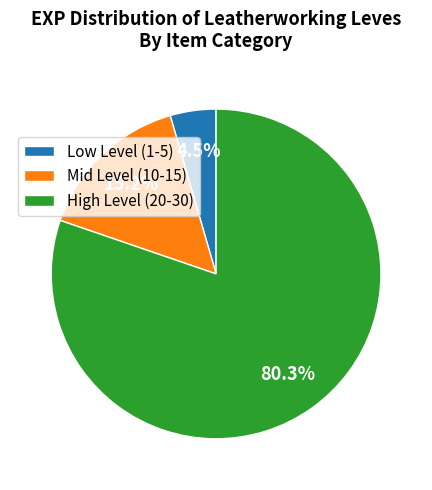

What is the majority slice?

High Level (20-30)